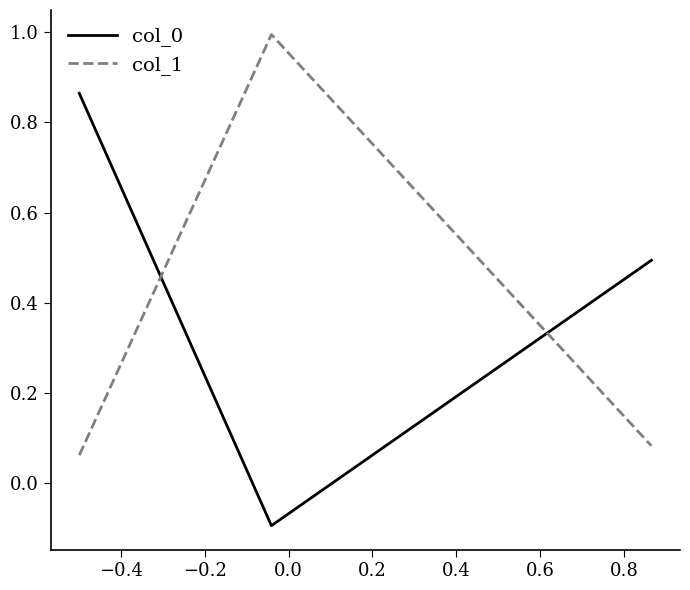

What is the highest value of the col_1 series?

1.0